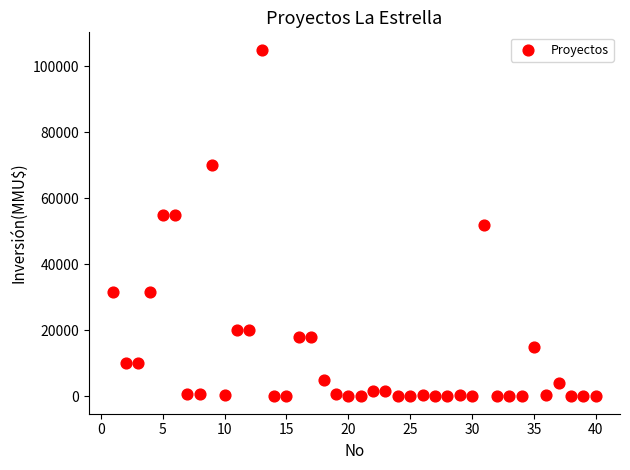

What is the range of Y values (max minus min)?

105000